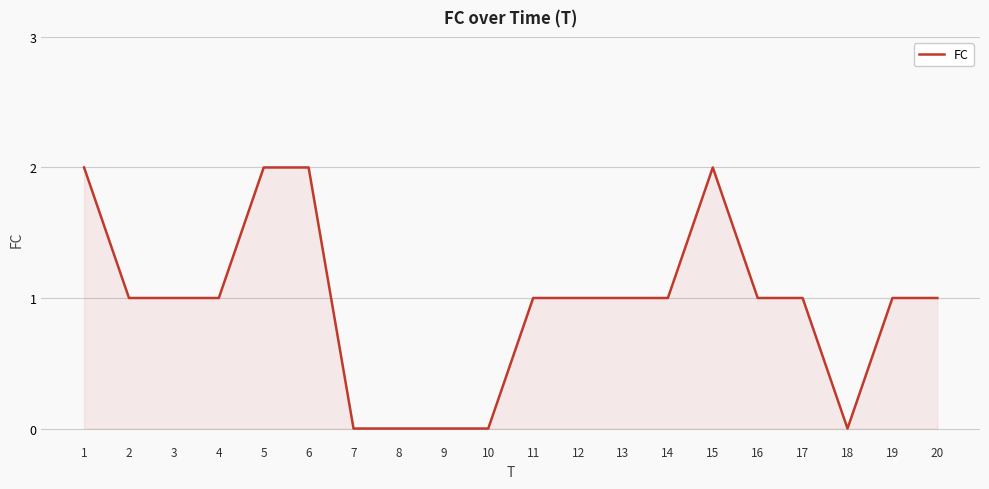

What is the average value?

1